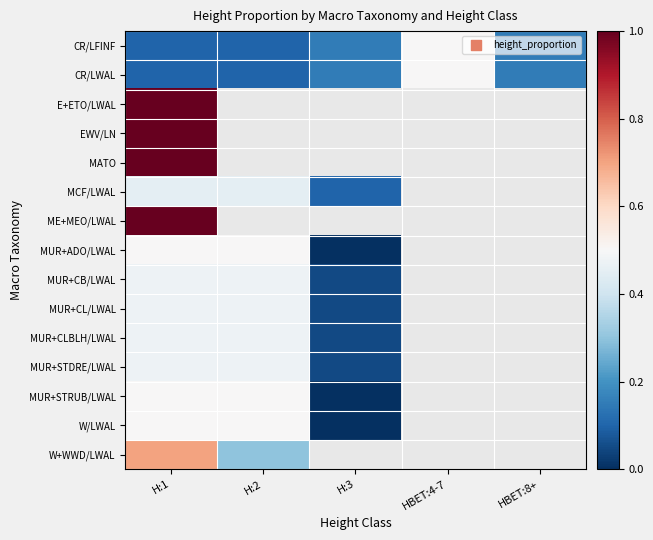

The W/LWAL series shows 0.7 at H:2. True or false?

False